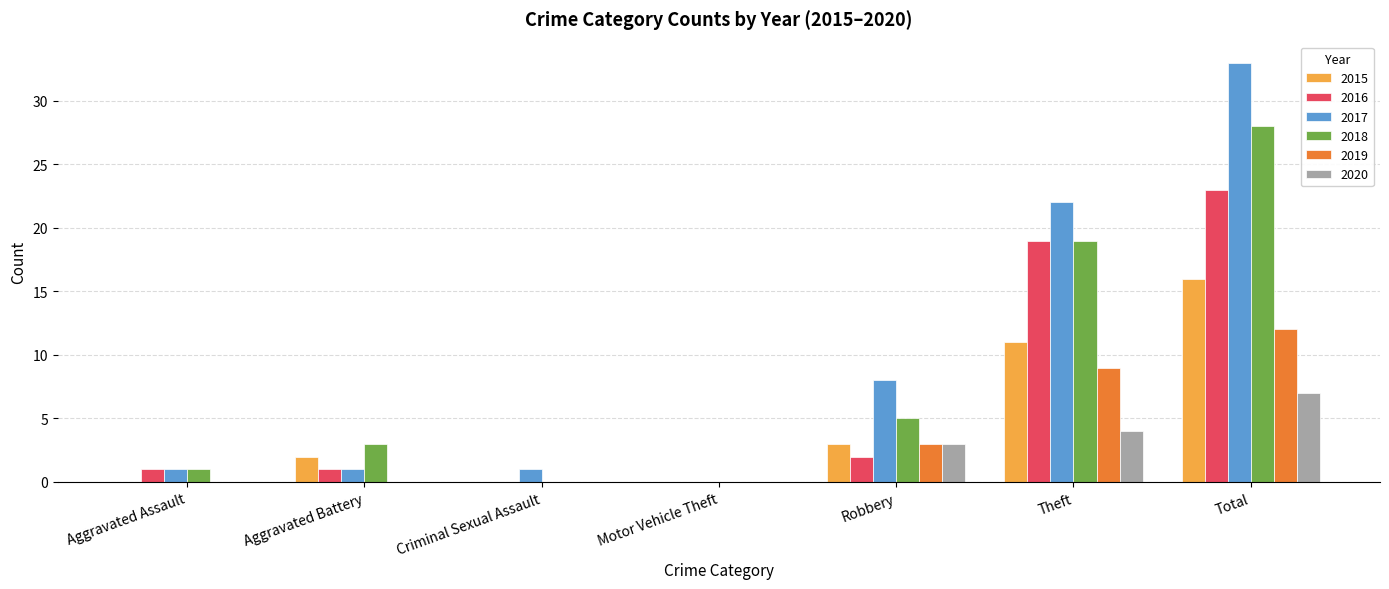

What is the maximum value shown in the chart?

33